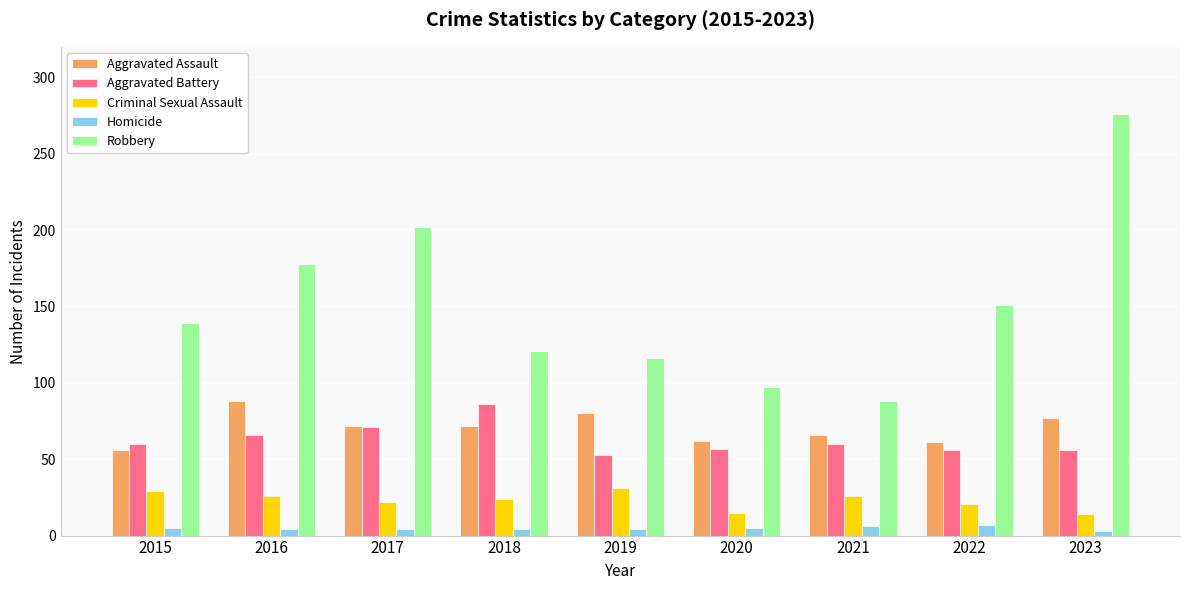

At which category is the sum across all series the highest?

2023